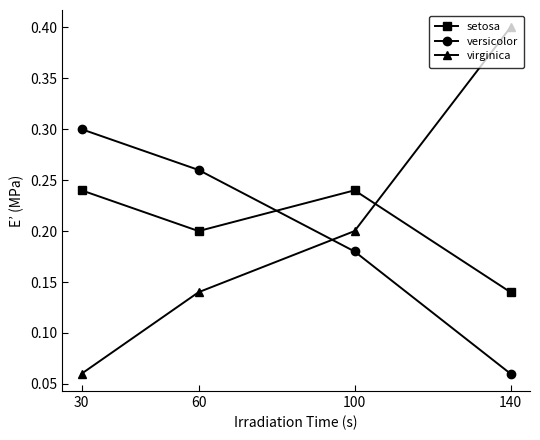

What is the value of the versicolor point at the 1st from the left?

0.3